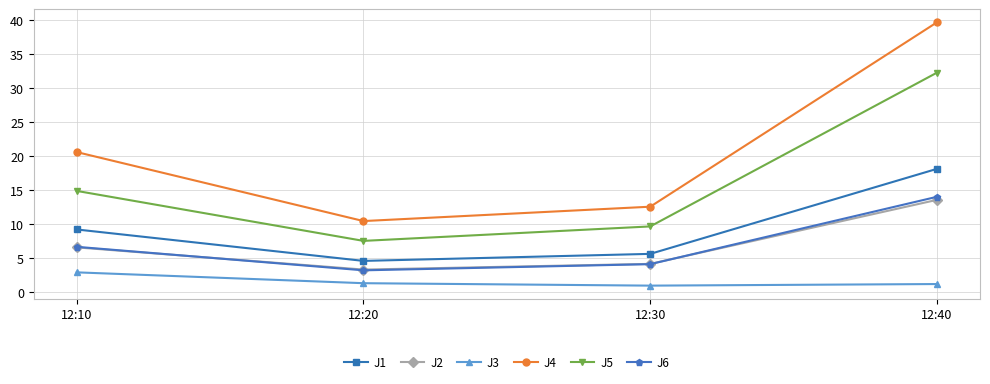

What are all the series names shown in the legend?

J1, J2, J3, J4, J5, J6